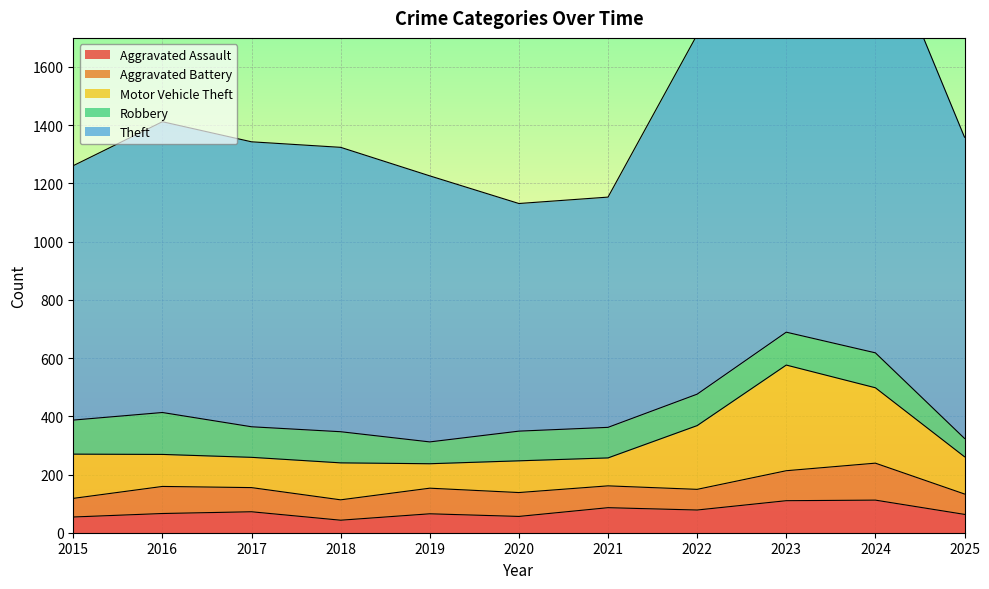

At which label does Aggravated Battery reach its peak?

2024